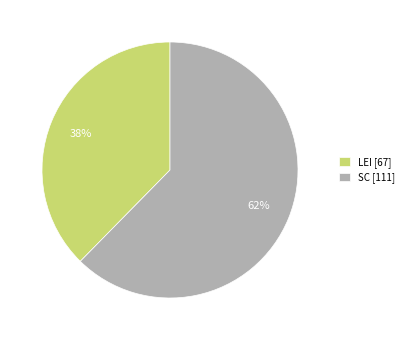

Is SC the majority of the pie?

Yes